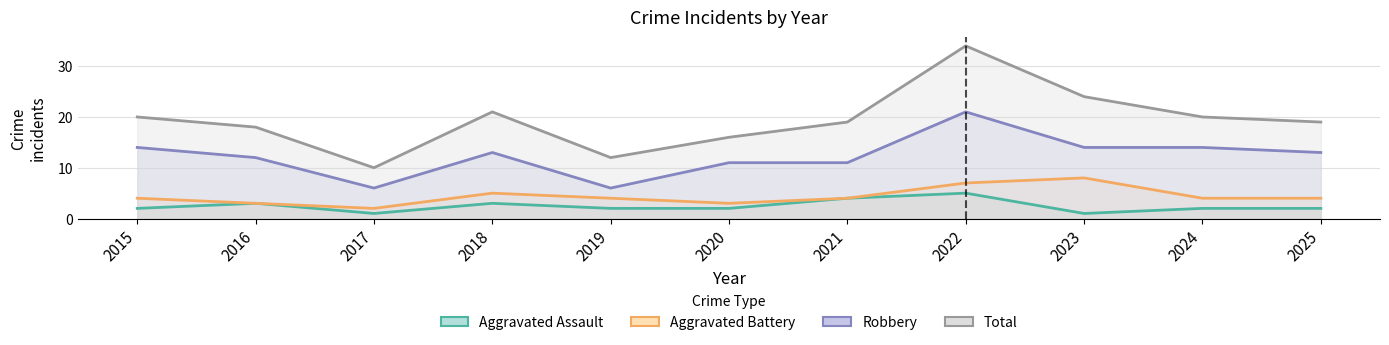

List the series in order of their peak value, lowest first.

Aggravated Assault, Aggravated Battery, Robbery, Total